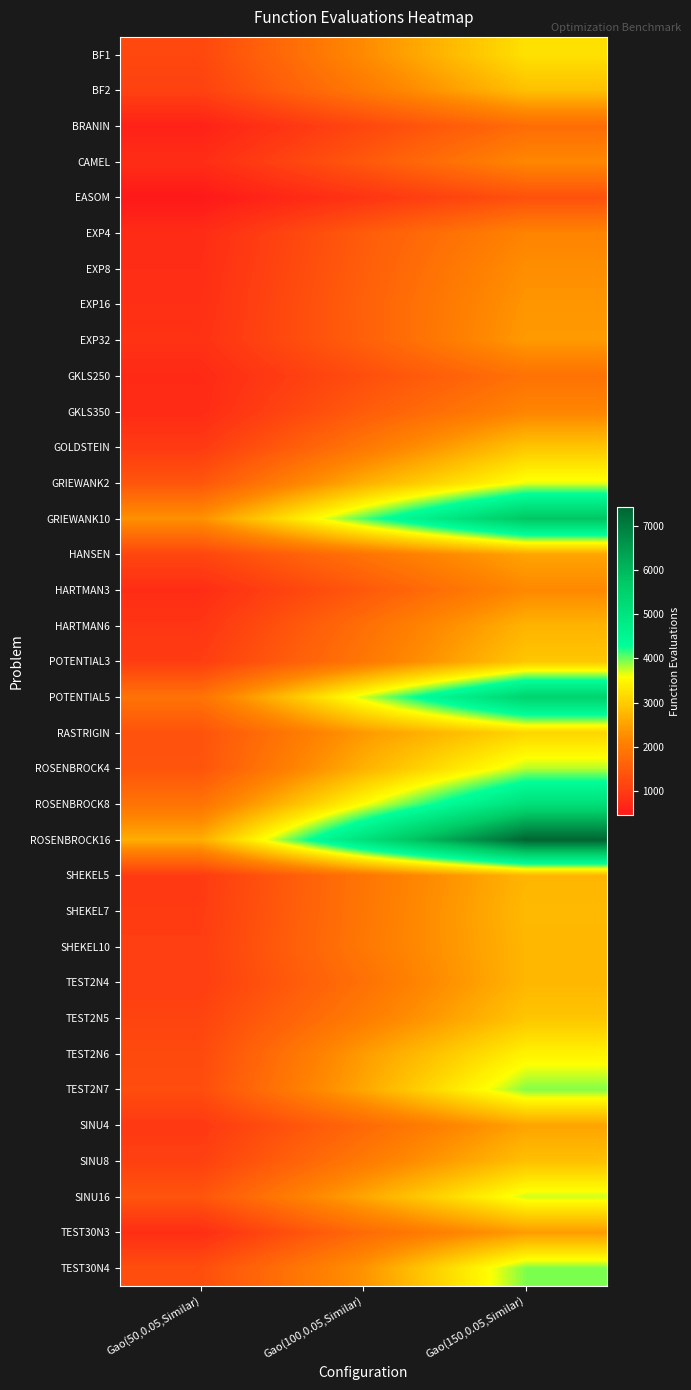

Which label corresponds to the smallest value in the chart?

Gao(50,0.05,Similar)